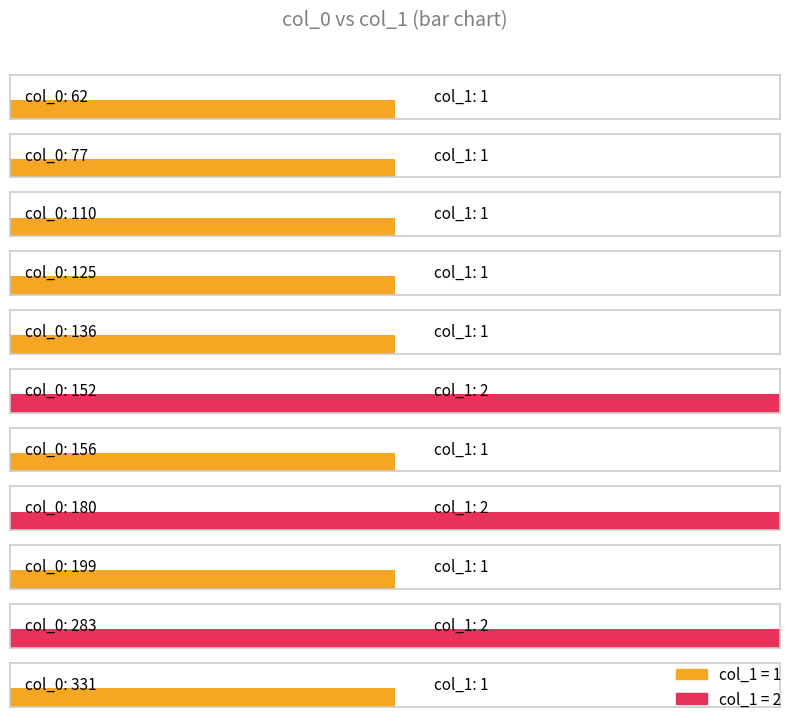

What is the average value?

1